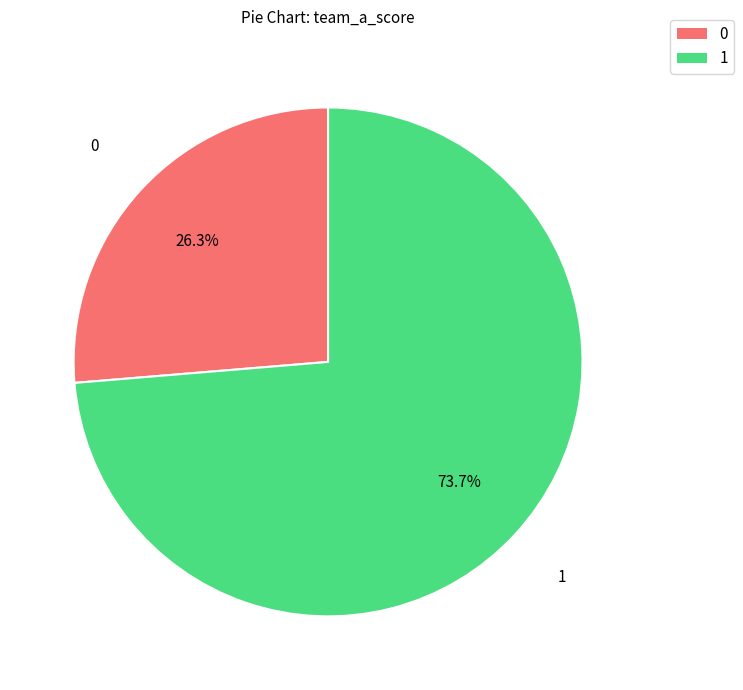

How many segments does this pie chart have?

2